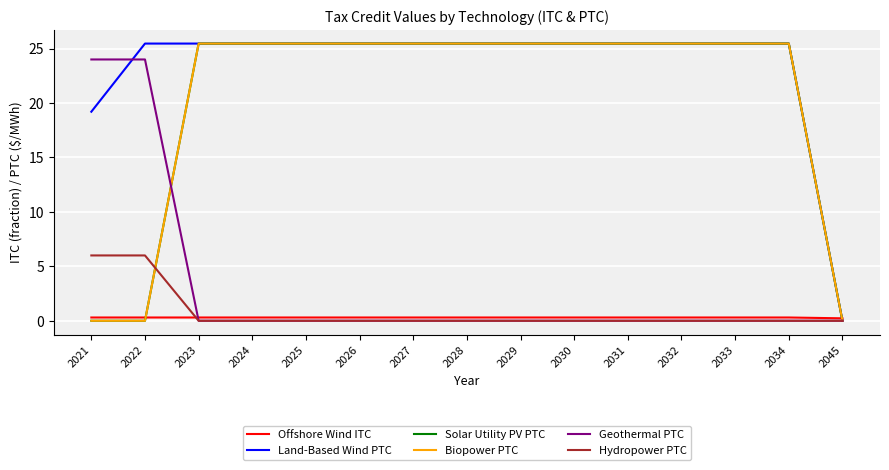

True or false: Offshore Wind ITC has a value of 0.4 at 2025.

False